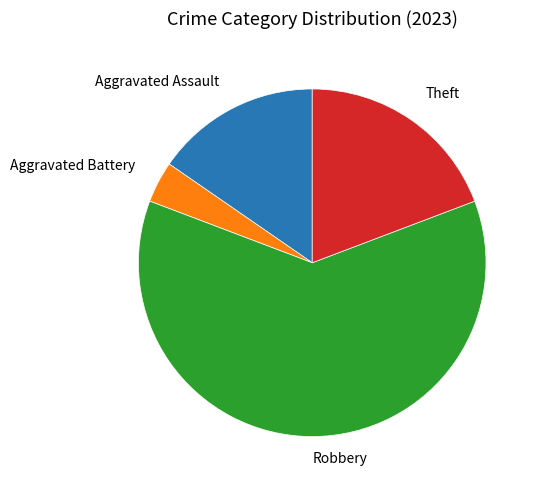

How many slices are in this pie chart?

4